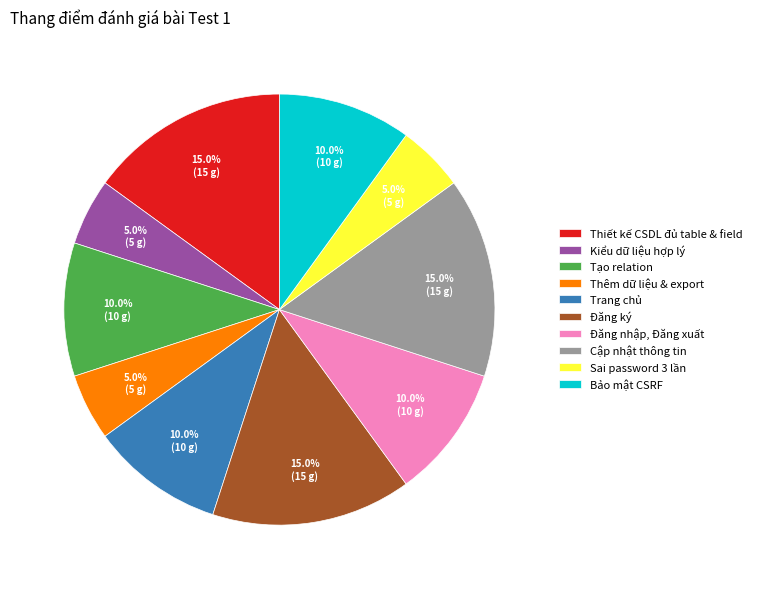

How many slices are in this pie chart?

10